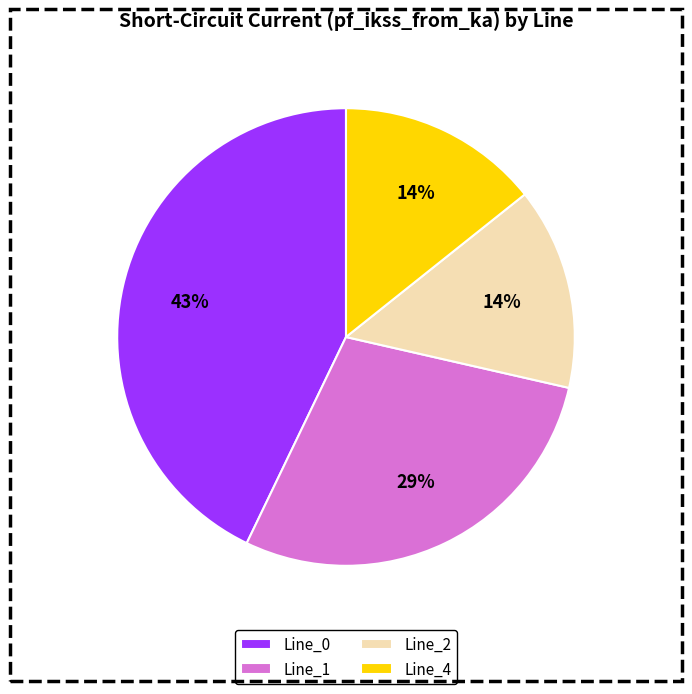

How many slices are in this pie chart?

4